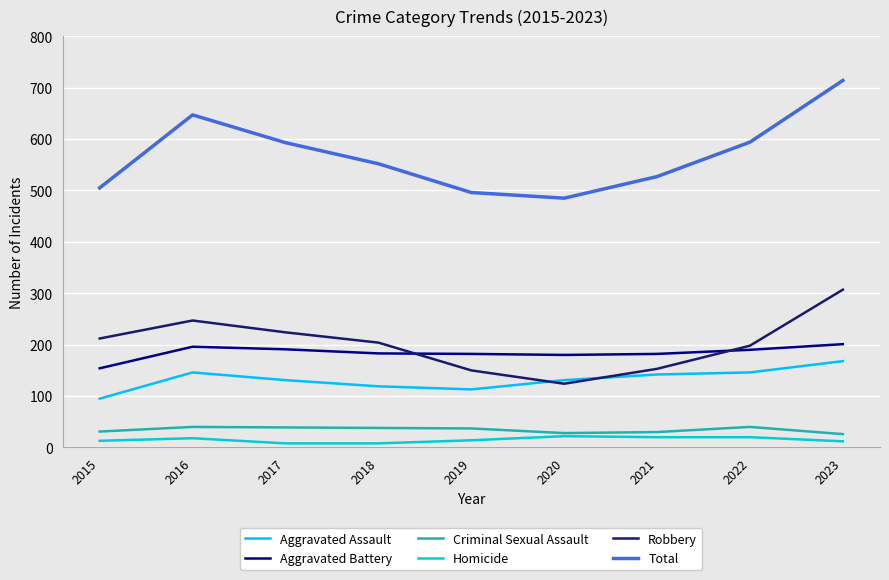

Which label corresponds to the largest value in the chart?

2023